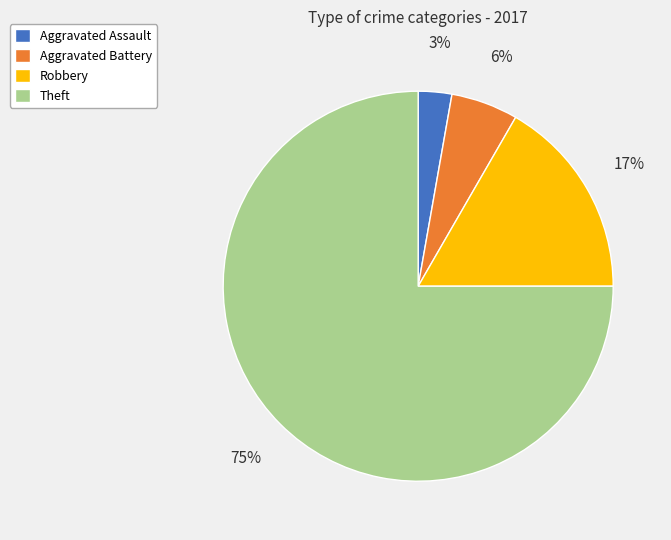

Count the number of slices in the pie.

4